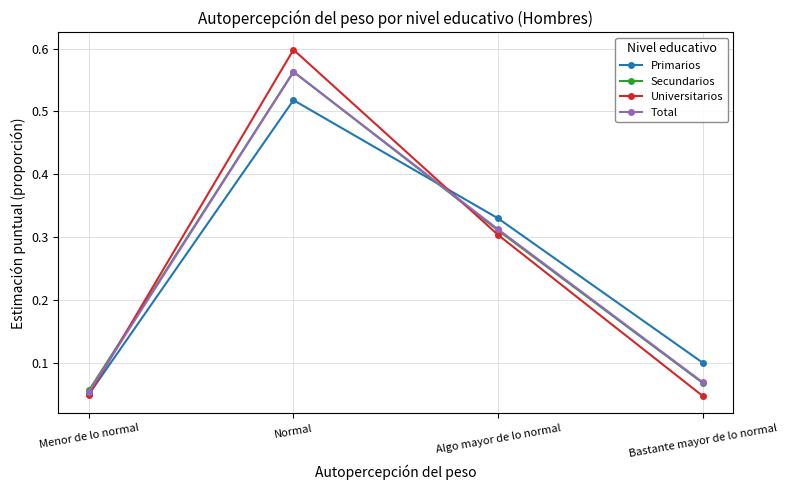

How many lines are shown in the chart?

4